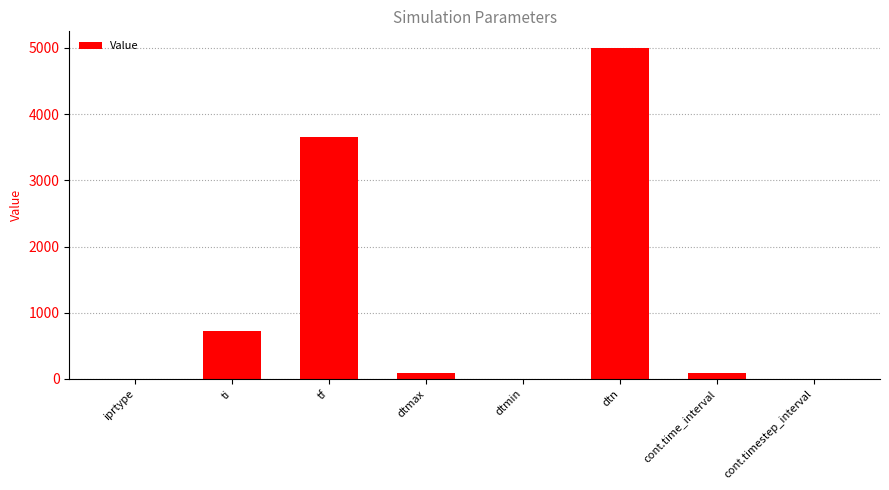

Approximately how many times larger is the value at dtn compared to cont.time_interval?

54.8